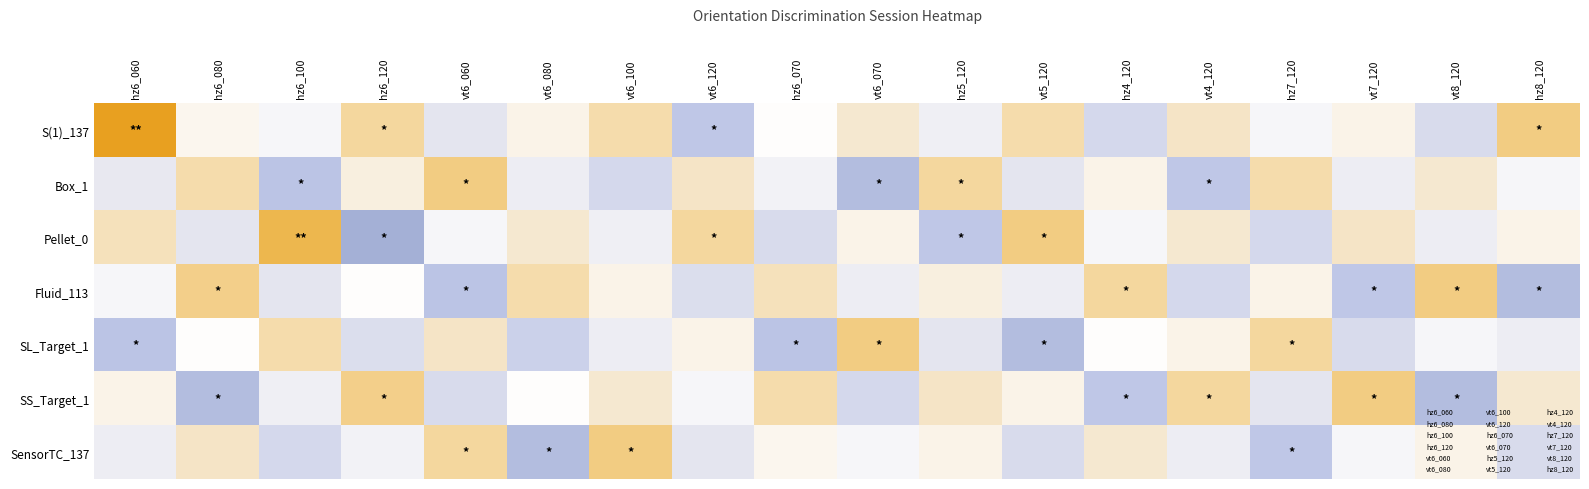

At which category is the sum across all series the highest?

vt6_100